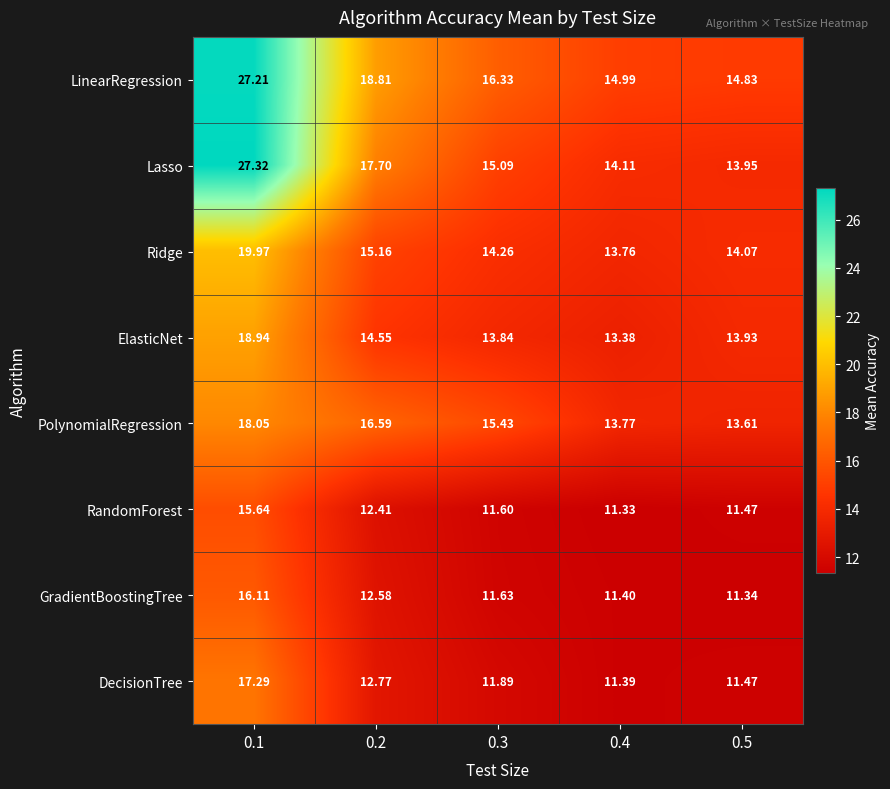

Which series changed the most between 0.2 and 0.3?

Lasso